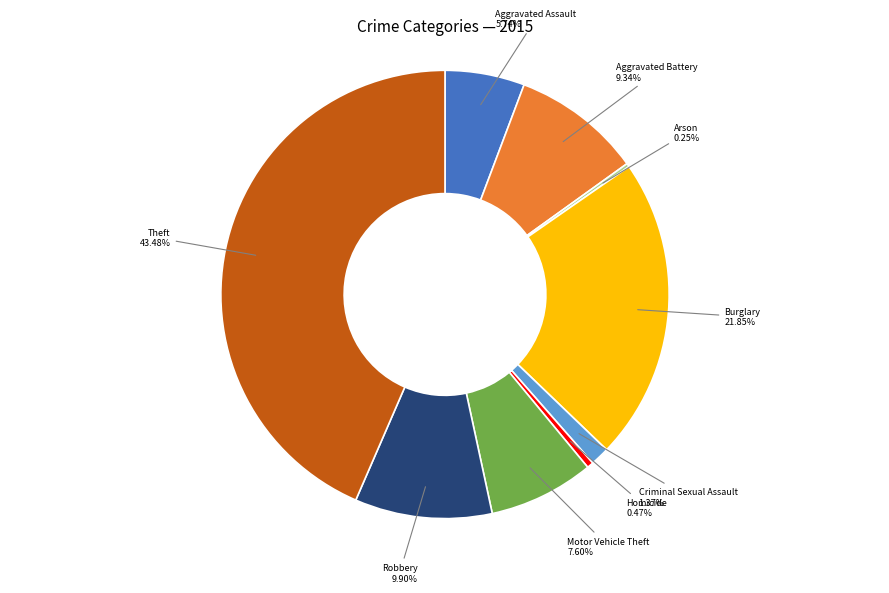

What portion of the pie excludes Homicide?

99.5%